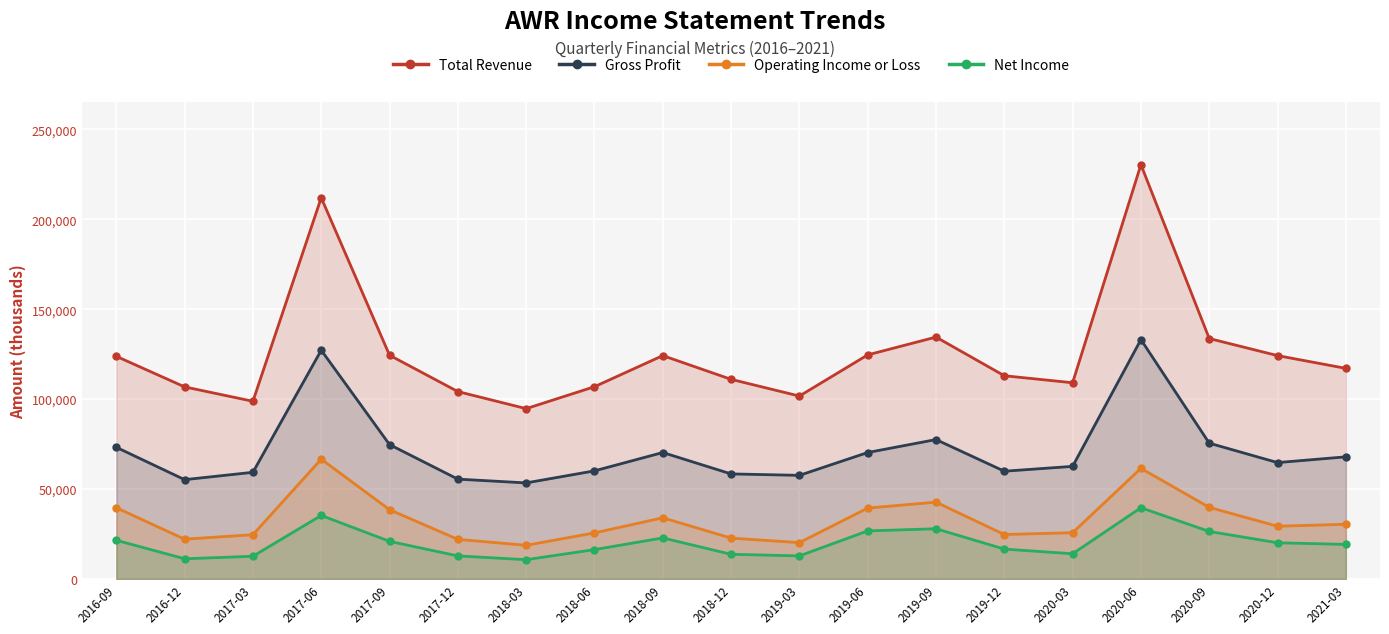

Between 2019-06 and 2020-09, which series saw the biggest shift?

Total Revenue